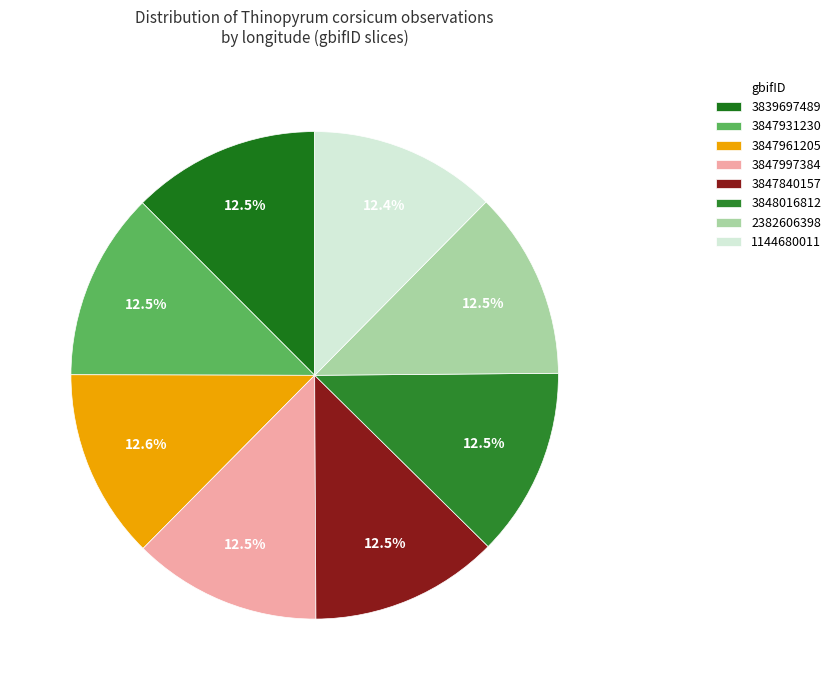

Is there a majority slice in this chart?

No